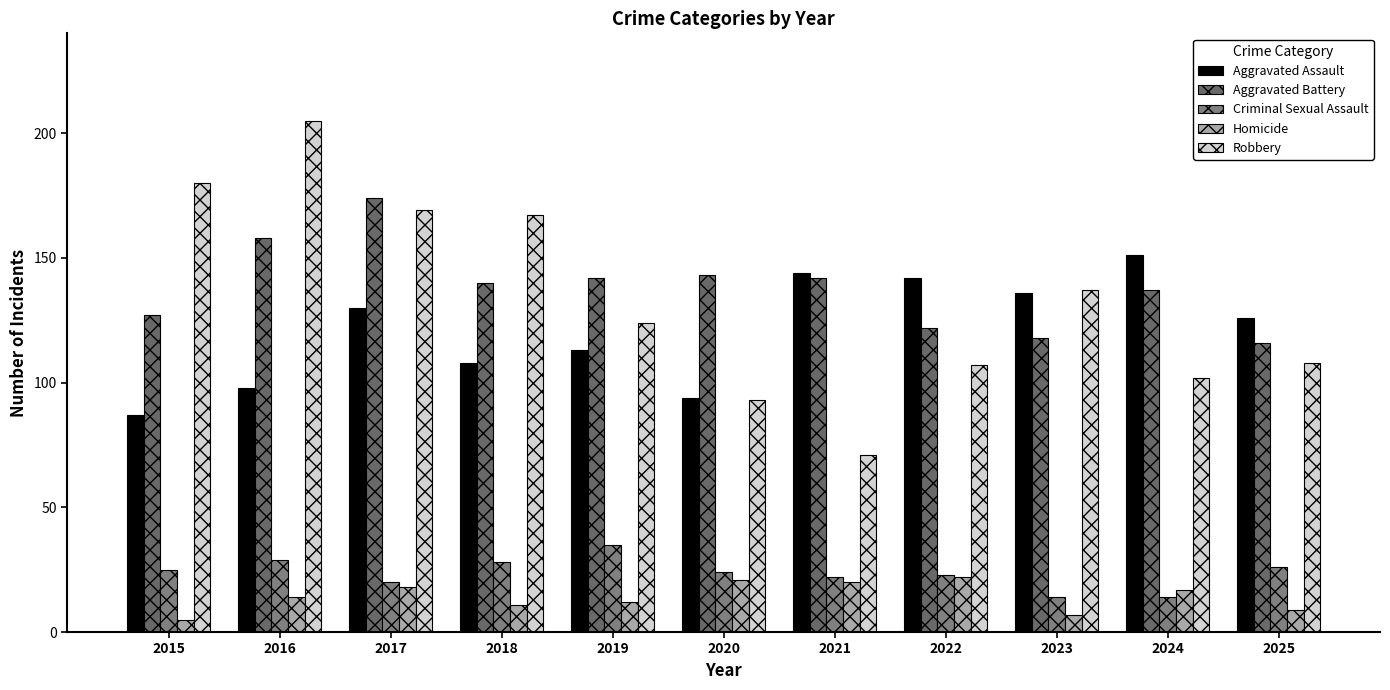

Reading left to right, extract all data points from this chart.

Aggravated Assault: 2015=87	2016=98	2017=130	2018=108	2019=113	2020=94	2021=144	2022=142	2023=136	2024=151	2025=126
Aggravated Battery: 2015=127	2016=158	2017=174	2018=140	2019=142	2020=143	2021=142	2022=122	2023=118	2024=137	2025=116
Criminal Sexual Assault: 2015=25	2016=29	2017=20	2018=28	2019=35	2020=24	2021=22	2022=23	2023=14	2024=14	2025=26
Homicide: 2015=5	2016=14	2017=18	2018=11	2019=12	2020=21	2021=20	2022=22	2023=7	2024=17	2025=9
Robbery: 2015=180	2016=205	2017=169	2018=167	2019=124	2020=93	2021=71	2022=107	2023=137	2024=102	2025=108